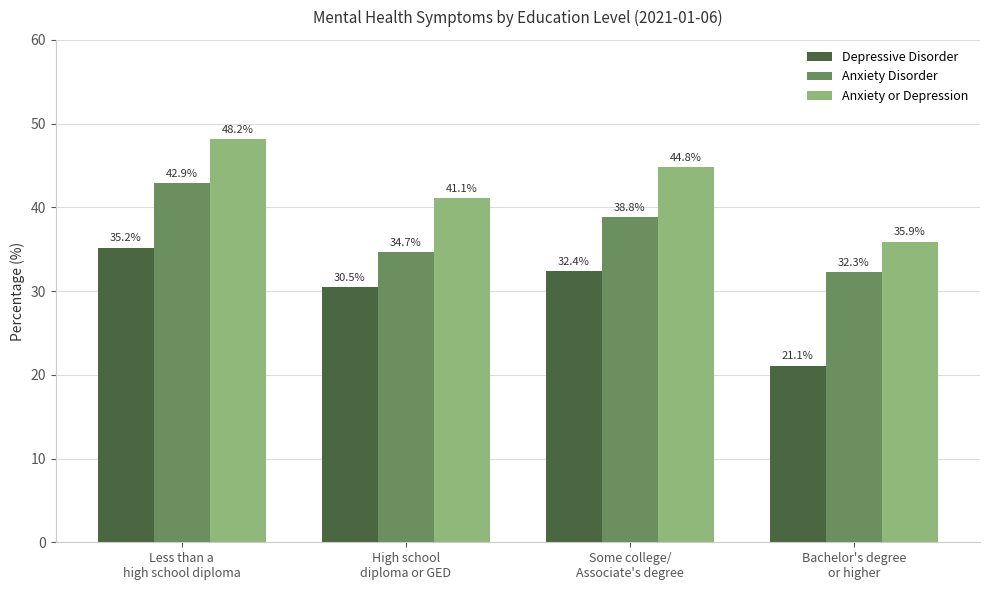

At which label does Depressive Disorder first exceed 32?

Less than a
high school diploma